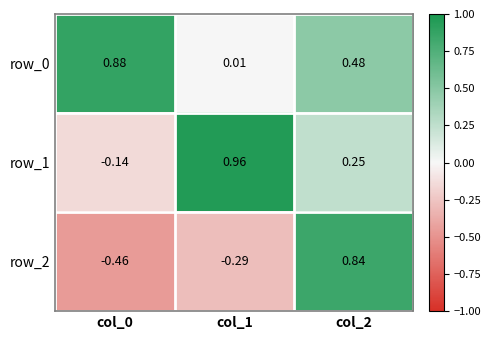

How many data points in row_2 are above 0?

1